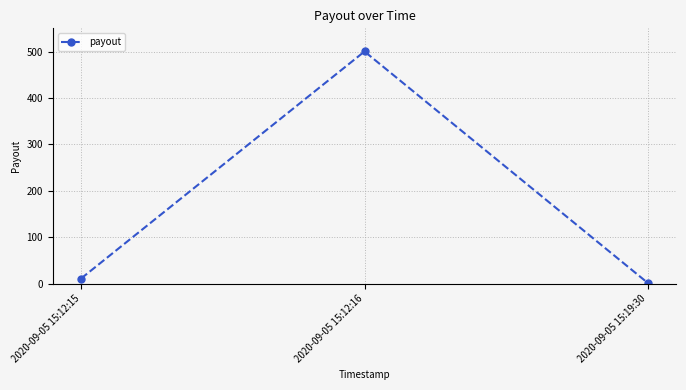

Reading right to left, transcribe all the data shown in this chart.

2020-09-05 15:19:30=1.1	2020-09-05 15:12:16=500.1	2020-09-05 15:12:15=10.9